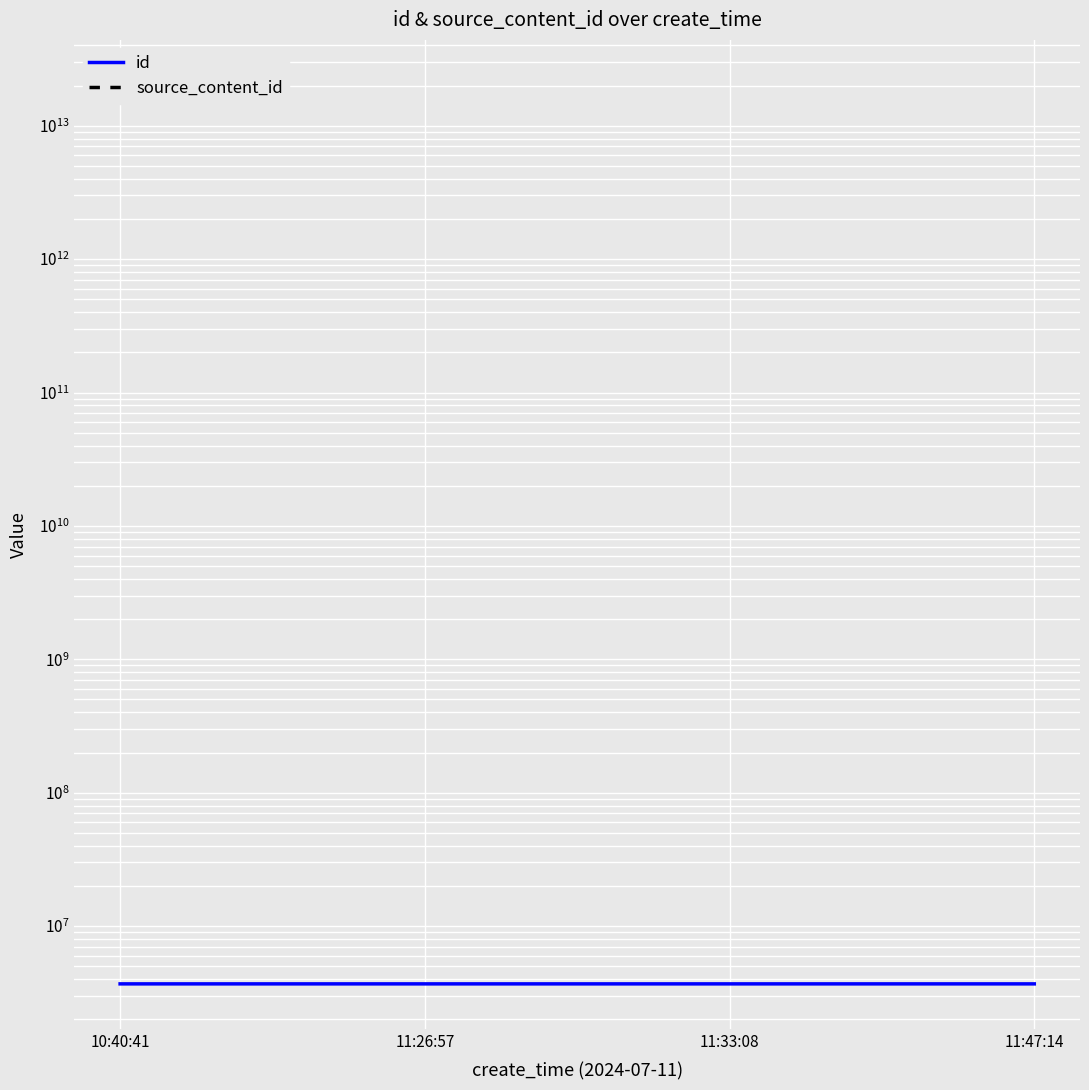

Rank the categories by source_content_id value from highest to lowest.

10:40:41, 11:26:57, 11:33:08, 11:47:14